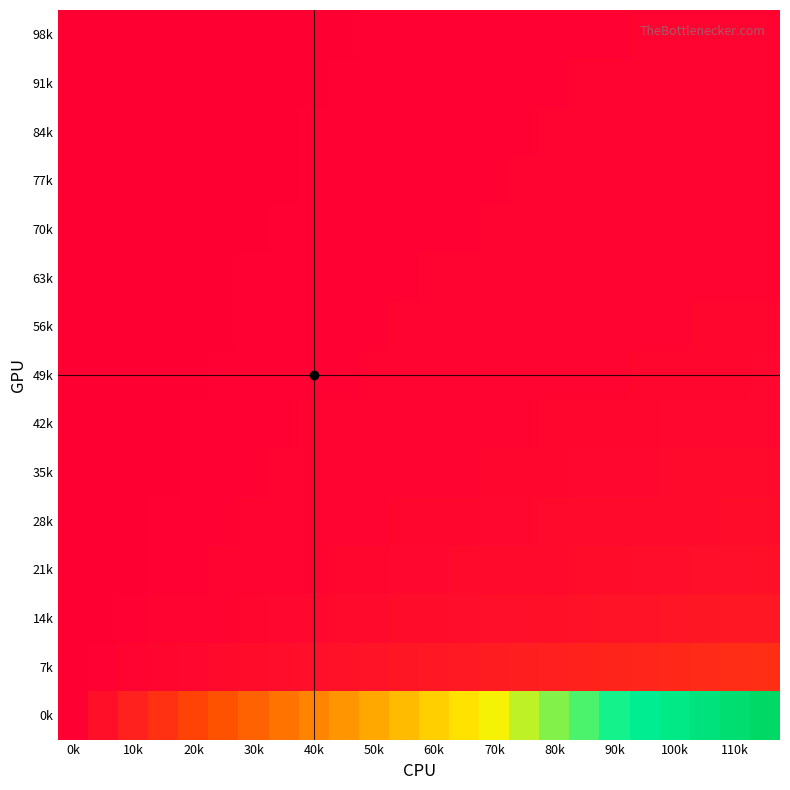

Reading left to right, what are all the values shown in this chart?

98k: 0.0	0.0	0.0	0.0	0.0	0.0	0.0	0.0	0.0	0.0	0.0	0.0	0.0	0.0	0.0	0.0	0.0	0.0	0.0	0.0	0.0	0.0	0.0	0.0
91k: 0.0	0.0	0.0	0.0	0.0	0.0	0.0	0.0	0.0	0.0	0.0	0.0	0.0	0.0	0.0	0.0	0.0	0.0	0.0	0.0	0.0	0.0	0.0	0.0
84k: 0.0	0.0	0.0	0.0	0.0	0.0	0.0	0.0	0.0	0.0	0.0	0.0	0.0	0.0	0.0	0.0	0.0	0.0	0.0	0.0	0.0	0.0	0.0	0.0
77k: 0.0	0.0	0.0	0.0	0.0	0.0	0.0	0.0	0.0	0.0	0.0	0.0	0.0	0.0	0.0	0.0	0.0	0.0	0.0	0.0	0.0	0.0	0.0	0.0
70k: 0.0	0.0	0.0	0.0	0.0	0.0	0.0	0.0	0.0	0.0	0.0	0.0	0.0	0.0	0.0	0.0	0.0	0.0	0.0	0.0	0.0	0.0	0.0	0.0
63k: 0.0	0.0	0.0	0.0	0.0	0.0	0.0	0.0	0.0	0.0	0.0	0.0	0.0	0.0	0.0	0.0	0.0	0.0	0.0	0.0	0.0	0.0	0.0	0.0
56k: 0.0	0.0	0.0	0.0	0.0	0.0	0.0	0.0	0.0	0.0	0.0	0.0	0.0	0.0	0.0	0.0	0.0	0.0	0.0	0.0	0.0	0.0	0.0	0.0
49k: 0.0	0.0	0.0	0.0	0.0	0.0	0.0	0.0	0.0	0.0	0.0	0.0	0.0	0.0	0.0	0.0	0.0	0.0	0.0	0.0	0.0	0.0	0.0	0.0
42k: 0.0	0.0	0.0	0.0	0.0	0.0	0.0	0.0	0.0	0.0	0.0	0.0	0.0	0.0	0.0	0.0	0.0	0.0	0.0	0.0	0.0	0.0	0.0	0.0
35k: 0.0	0.0	0.0	0.0	0.0	0.0	0.0	0.0	0.0	0.0	0.0	0.0	0.0	0.0	0.0	0.0	0.0	0.0	0.0	0.0	0.0	0.0	0.0	0.0
28k: 0.0	0.0	0.0	0.0	0.0	0.0	0.0	0.0	0.0	0.0	0.0	0.0	0.0	0.0	0.0	0.0	0.0	0.0	0.0	0.0	0.0	0.0	0.0	0.0
21k: 0.0	0.0	0.0	0.0	0.0	0.0	0.0	0.0	0.0	0.0	0.0	0.0	0.0	0.0	0.0	0.0	0.0	0.0	0.0	0.0	0.0	0.0	0.0	0.0
14k: 0.0	0.0	0.0	0.0	0.0	0.0	0.0	0.0	0.0	0.0	0.0	0.0	0.0	0.0	0.0	0.0	0.0	0.0	0.1	0.1	0.1	0.1	0.1	0.1
7k: 0.0	0.0	0.0	0.0	0.0	0.0	0.0	0.0	0.0	0.0	0.1	0.1	0.1	0.1	0.1	0.1	0.1	0.1	0.1	0.1	0.1	0.1	0.1	0.1
0k: 0.0	0.0	0.1	0.1	0.2	0.2	0.3	0.3	0.3	0.4	0.4	0.5	0.5	0.6	0.6	0.7	0.7	0.7	0.8	0.8	0.9	0.9	1.0	1.0